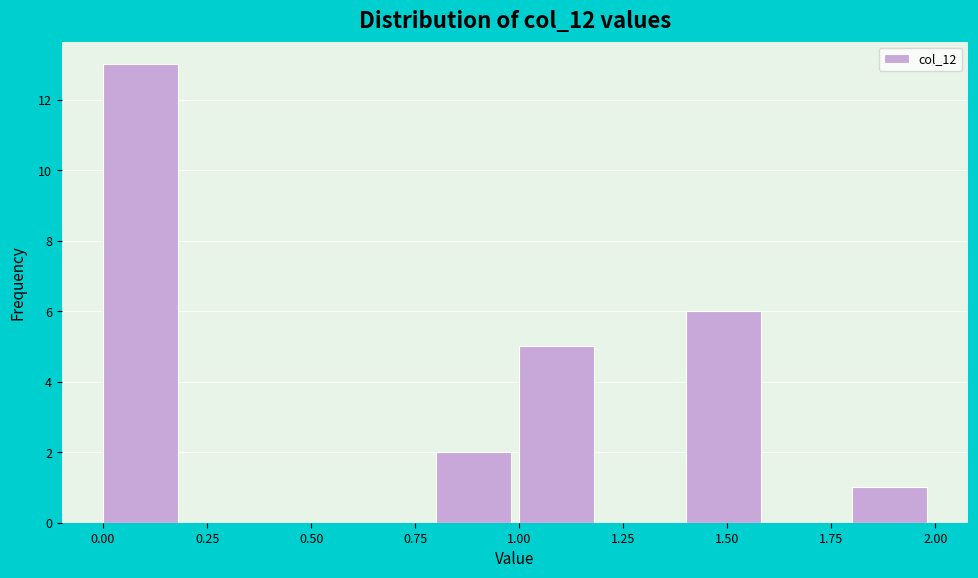

Reading left to right, list every bar in this chart as the range it spans on the x-axis followed by its height. The values are not printed on the chart, so give them approximately, as read against the axis.

0.0 to 0.2: 13
0.2 to 0.4: 0
0.4 to 0.6: 0
0.6 to 0.8: 0
0.8 to 1.0: 2
1.0 to 1.2: 5
1.2 to 1.4: 0
1.4 to 1.6: 6
1.6 to 1.8: 0
1.8 to 2.0: 1